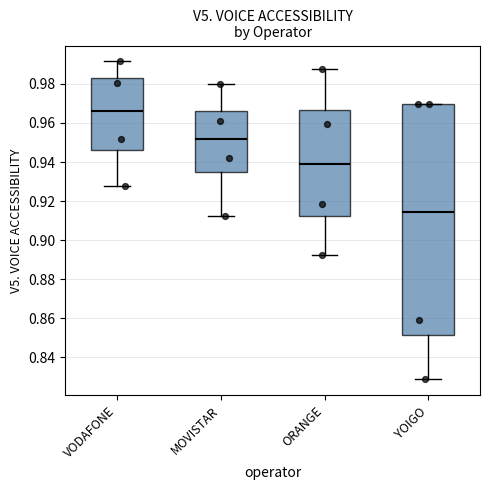

Which box's median line is the lowest?

YOIGO